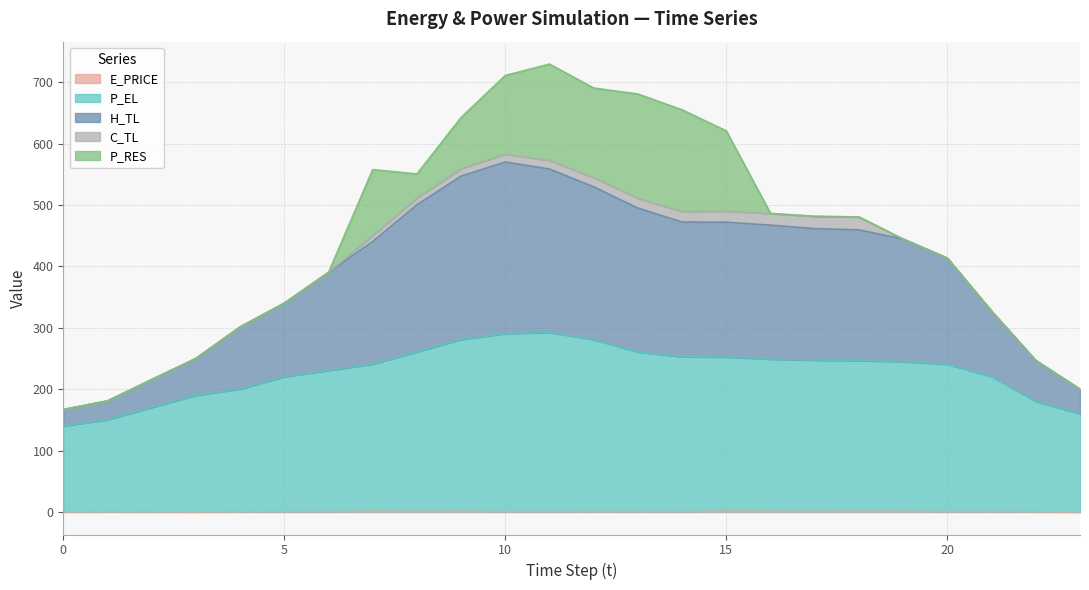

True or false: H_TL and P_EL cross at least once.

False